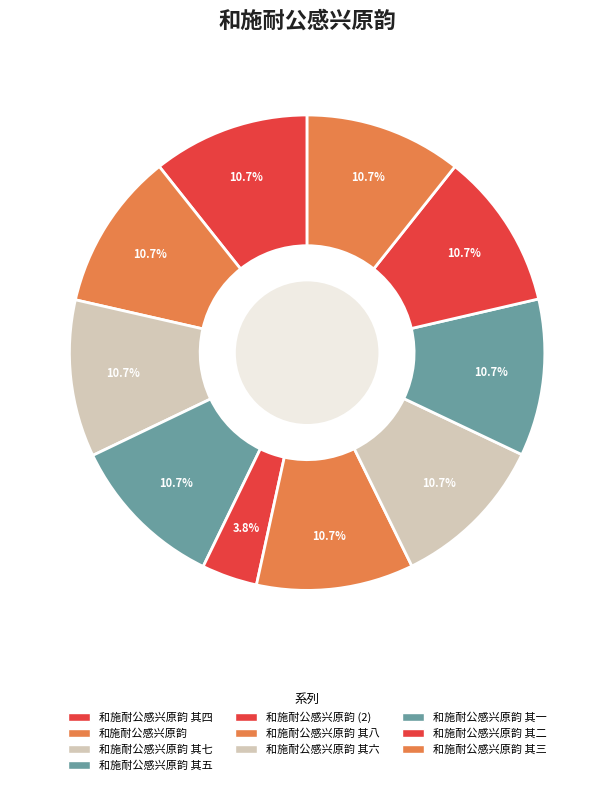

Count the number of slices in the pie.

10